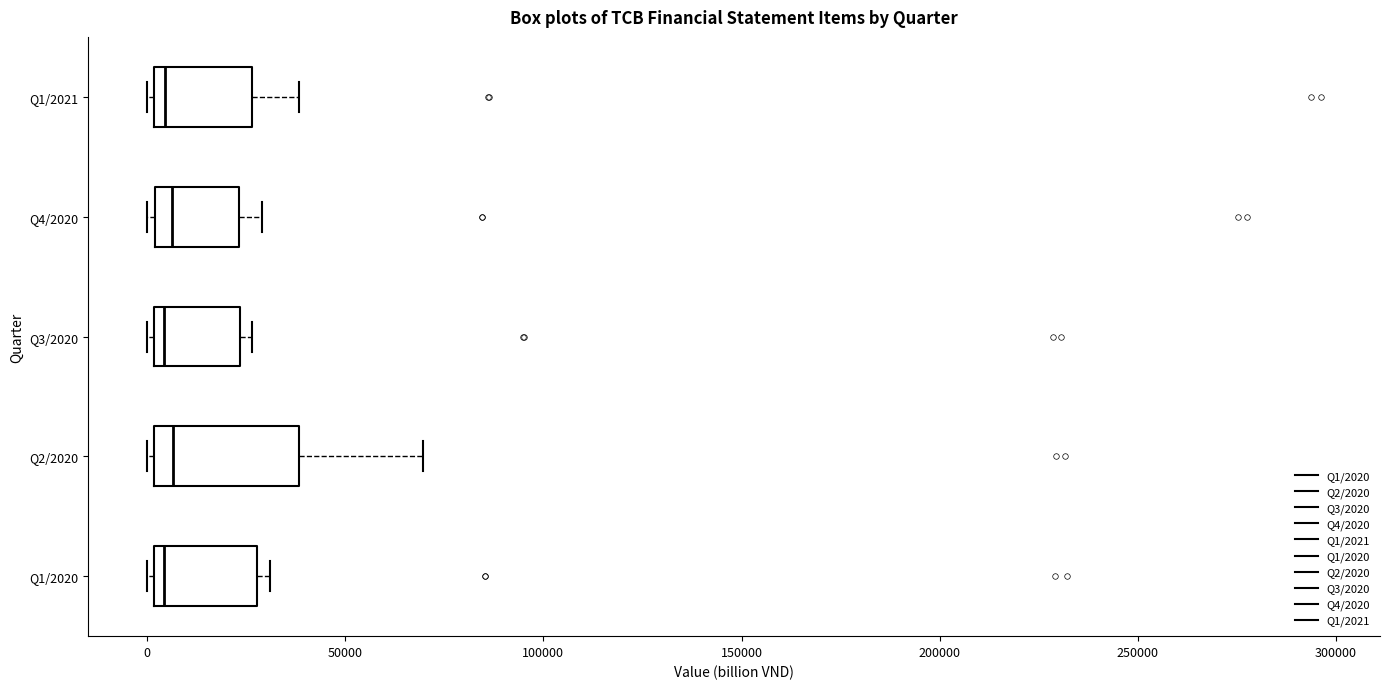

Reading bottom to top, transcribe this box plot: for each box, give where its median line is, the range the box spans, and where its two whiskers end, as read against the x-axis. The values are not printed on the chart, so give them approximately, as read against the axis.

Q1/2020: median 5000, box 0 to 30000, whiskers 0 (just left of the box's left edge) to 30000 (just right of the box's right edge)
Q2/2020: median 5000, box 0 to 40000, whiskers 0 (just left of the box's left edge) to 70000
Q3/2020: median 5000, box 0 to 25000, whiskers 0 (just left of the box's left edge) to 25000 (just right of the box's right edge)
Q4/2020: median 5000, box 0 to 25000, whiskers 0 (just left of the box's left edge) to 30000
Q1/2021: median 5000, box 0 to 25000, whiskers 0 (just left of the box's left edge) to 40000